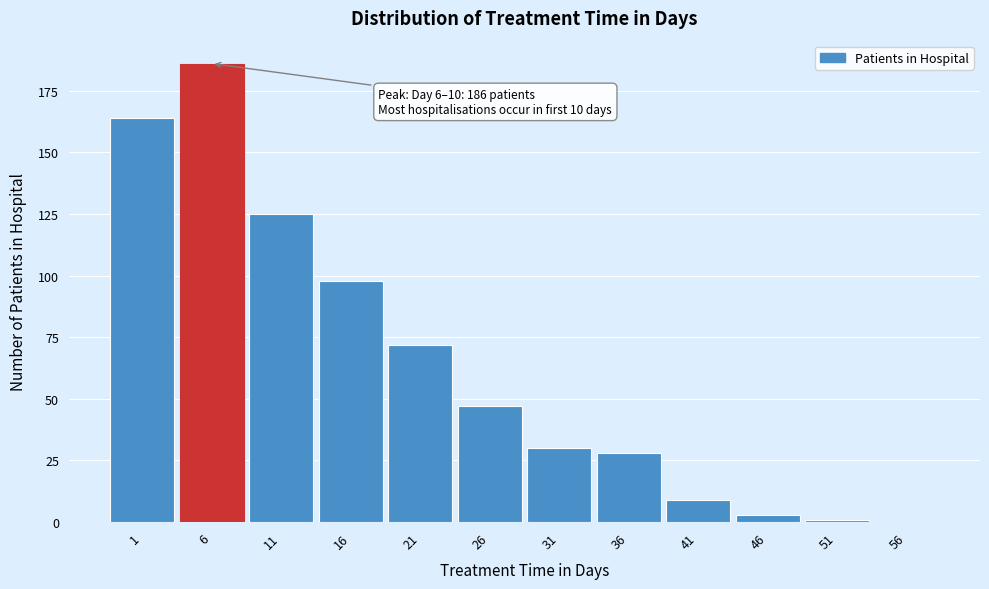

Reading left to right, list all the values displayed in this chart.

1=164	6=186	11=125	16=98	21=72	26=47	31=30	36=28	41=9	46=3	51=1	56=0